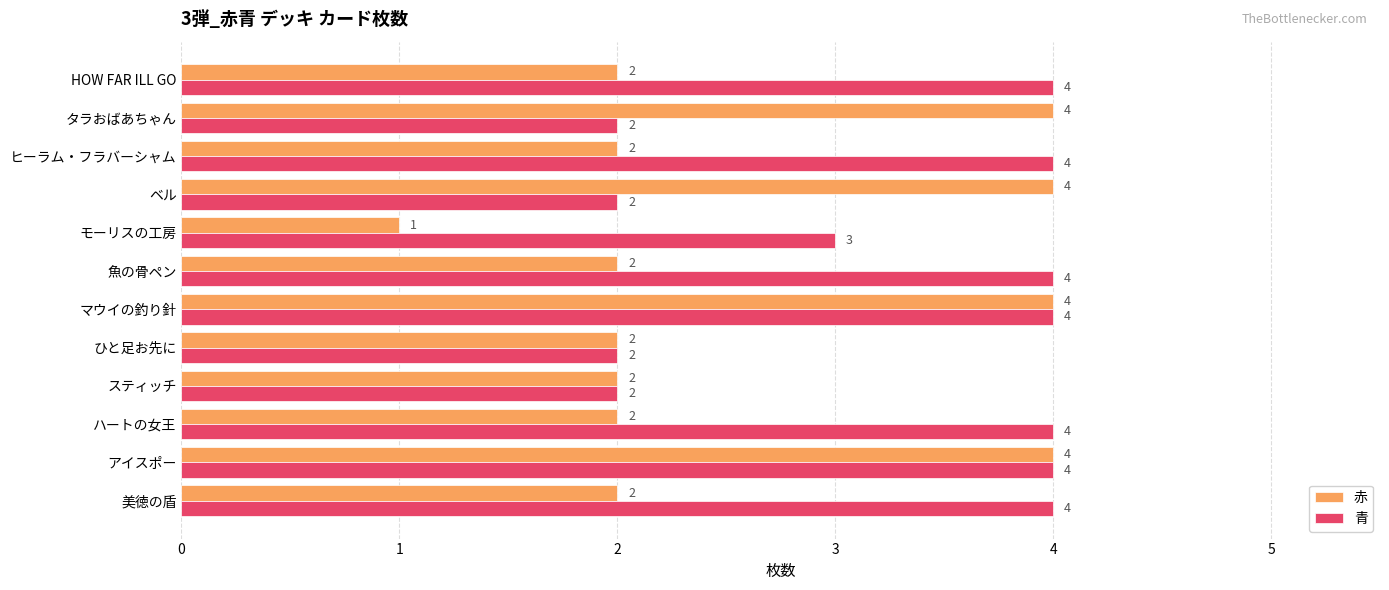

Which series has the largest total across all categories?

青